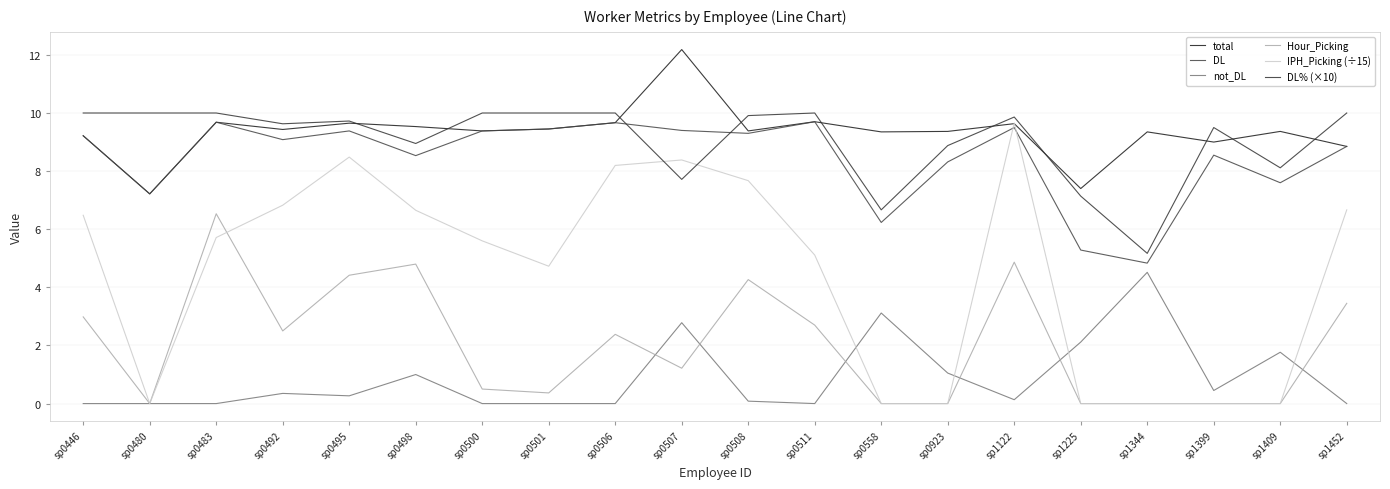

Between sp1122 and sp0480, which is larger?

sp1122